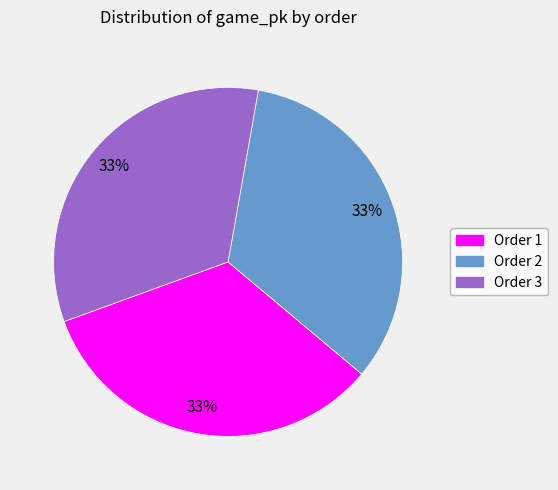

To the nearest percent, what portion does Order 1 represent?

33%